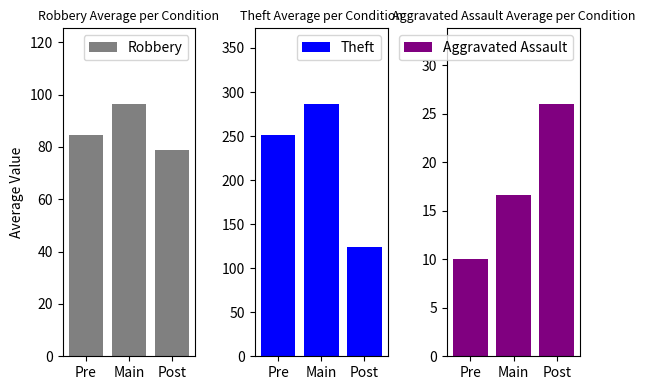

List the labels in order of Theft value, largest first.

Main, Pre, Post